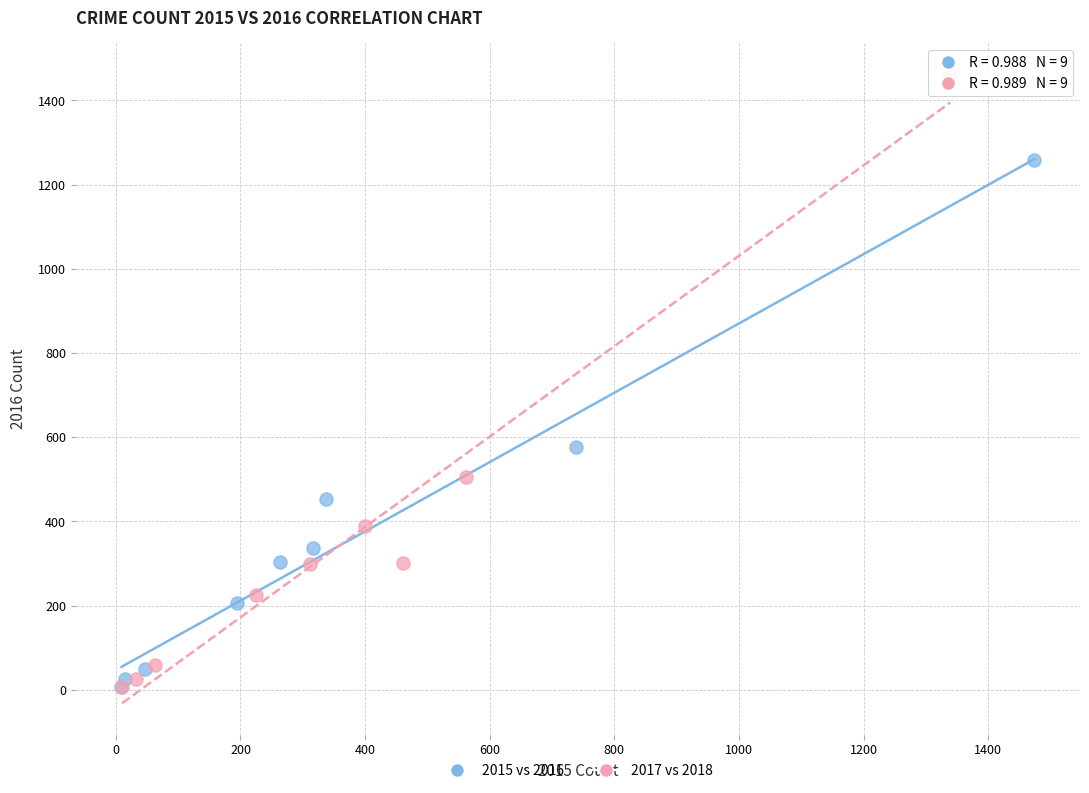

Which series contains the highest Y value?

2017 vs 2018